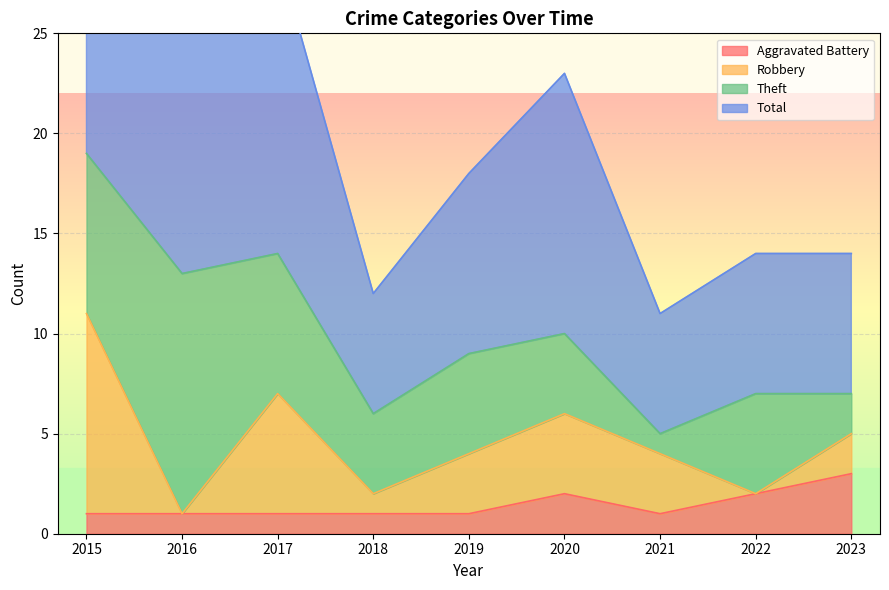

Which category has the highest value in the Aggravated Battery series?

2023